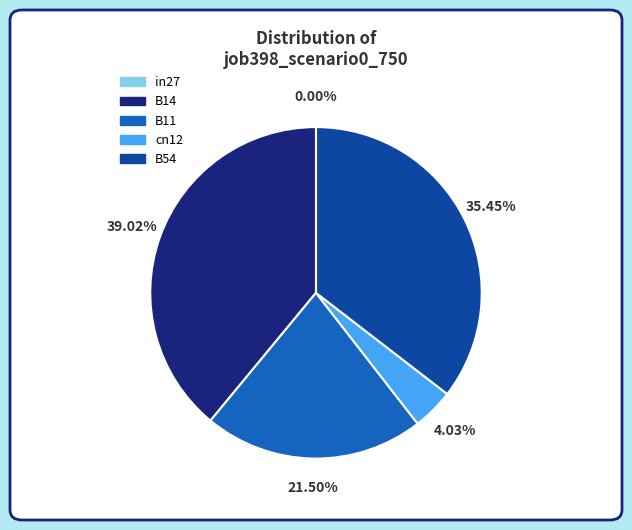

How many segments does this pie chart have?

5